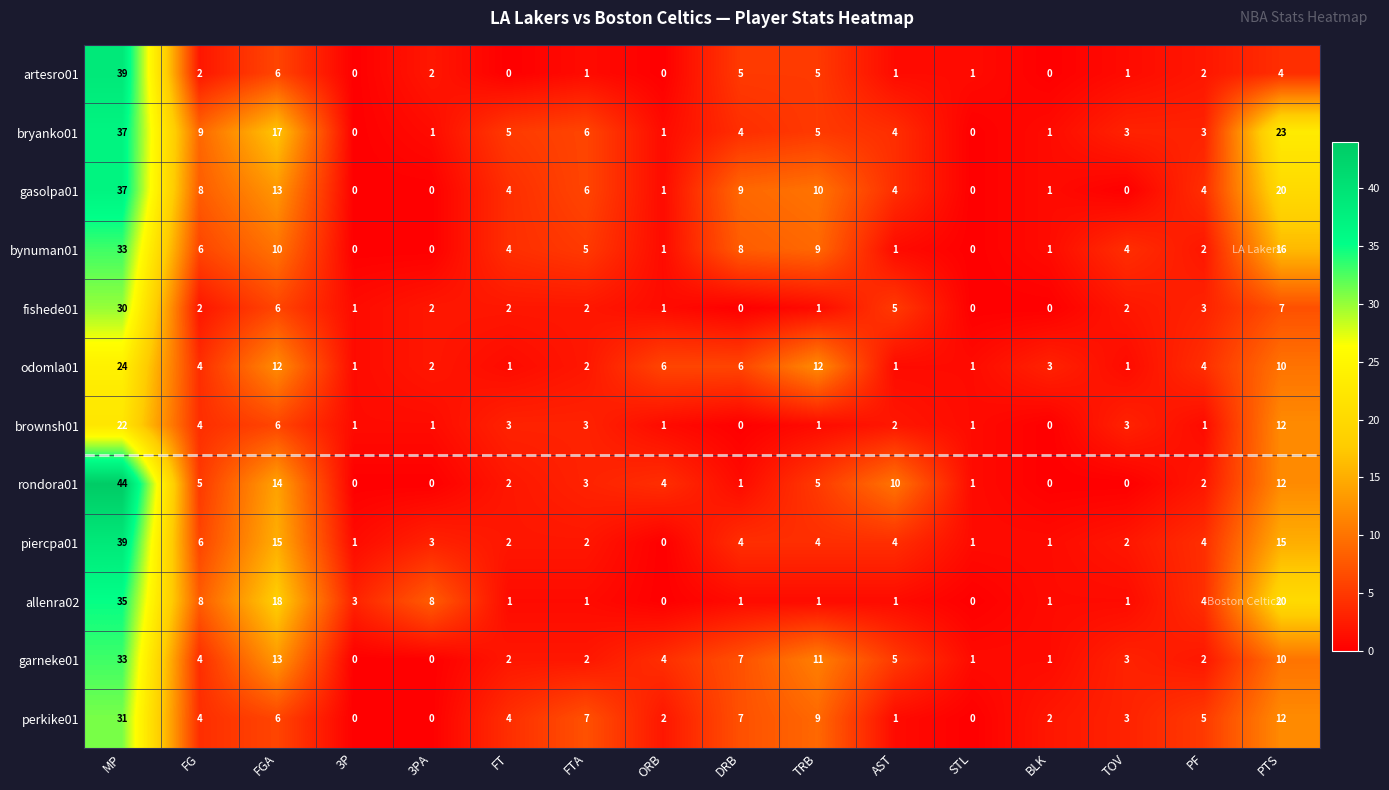

At which category is the sum across all series the highest?

MP